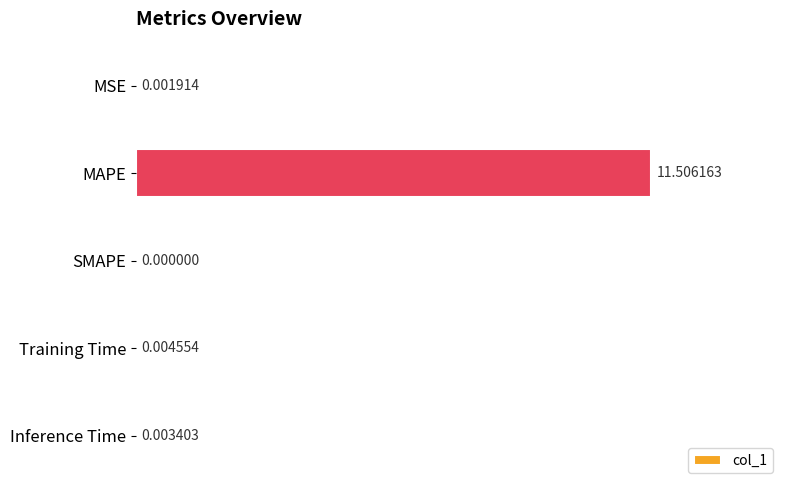

At which label is the value closest to 5?

Training Time